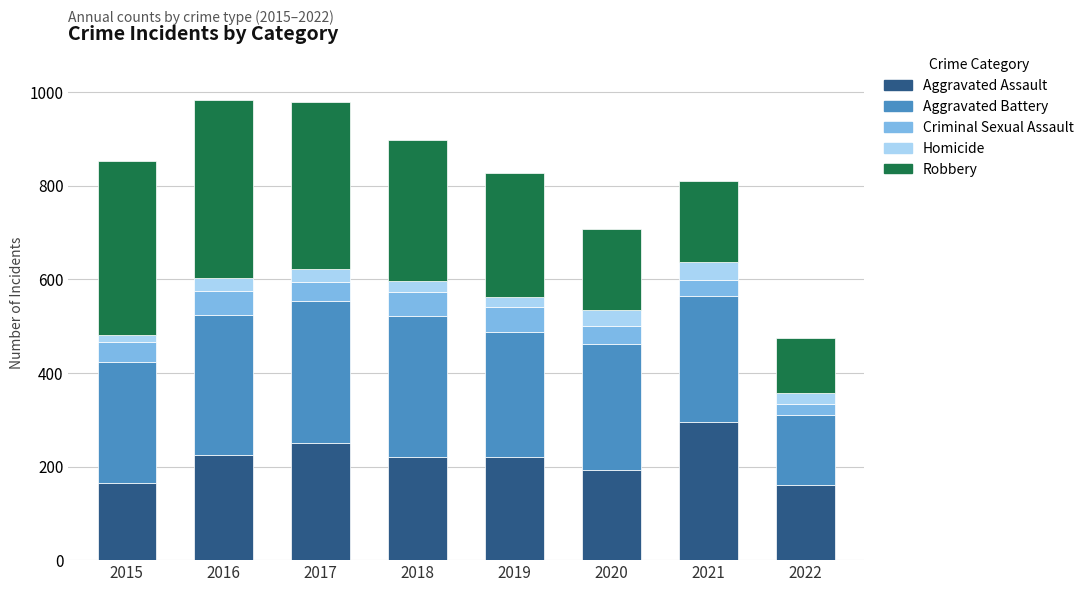

What is the difference between the maximum and minimum values in the Aggravated Assault series?

134